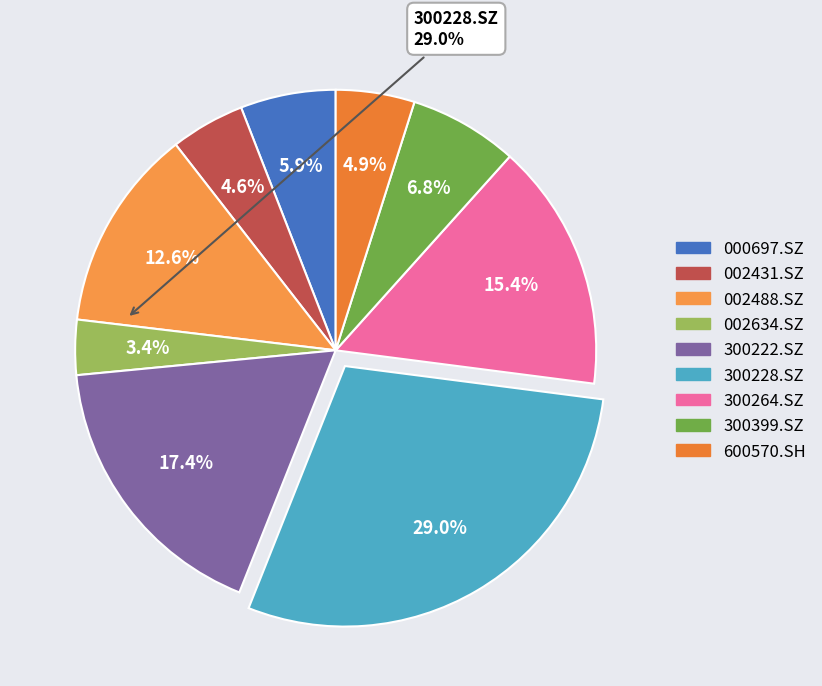

Approximately how many times larger is the value at 300264.SZ compared to 300222.SZ?

0.9